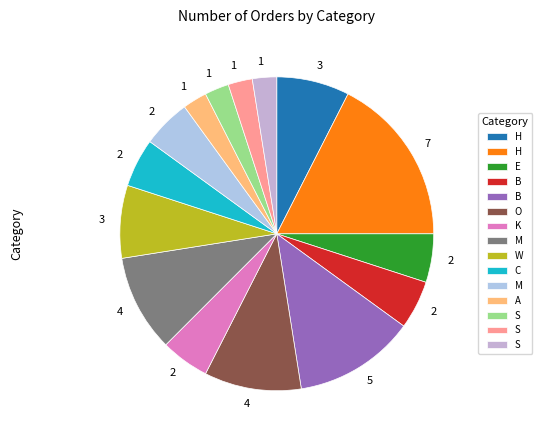

Is there a majority slice in this chart?

No